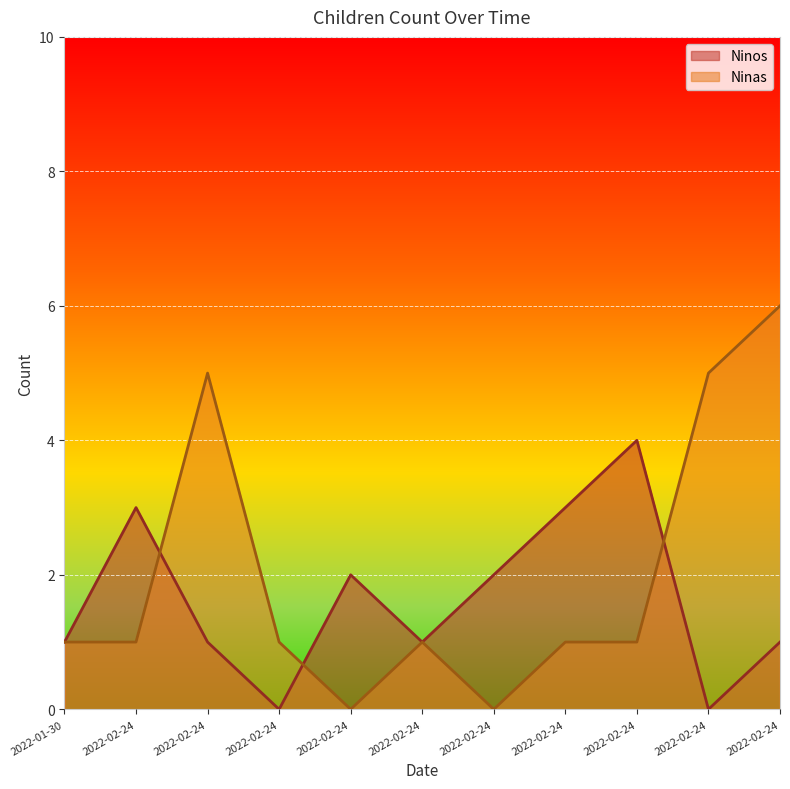

How many lines are shown in the chart?

2